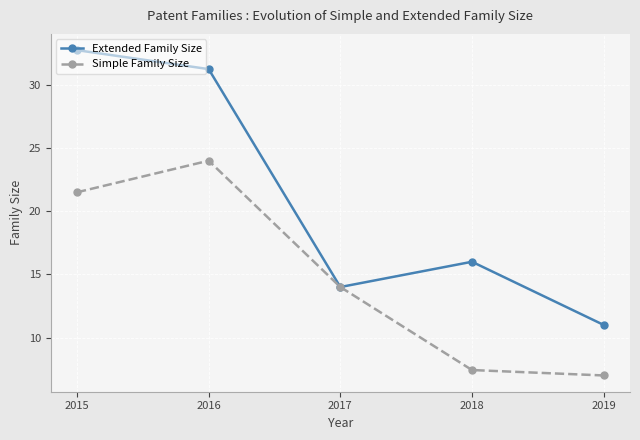

True or false: Extended Family Size has more than 2 interior local peaks.

False